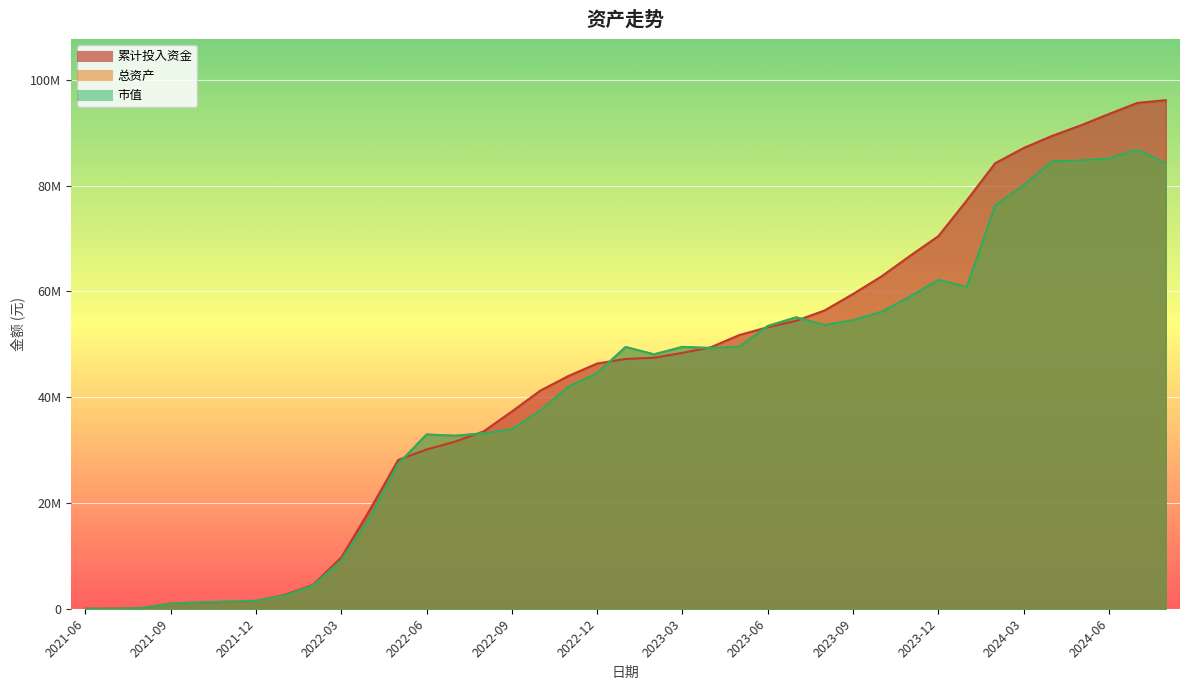

Which has a higher value, 2022-05 or 2023-01?

2023-01